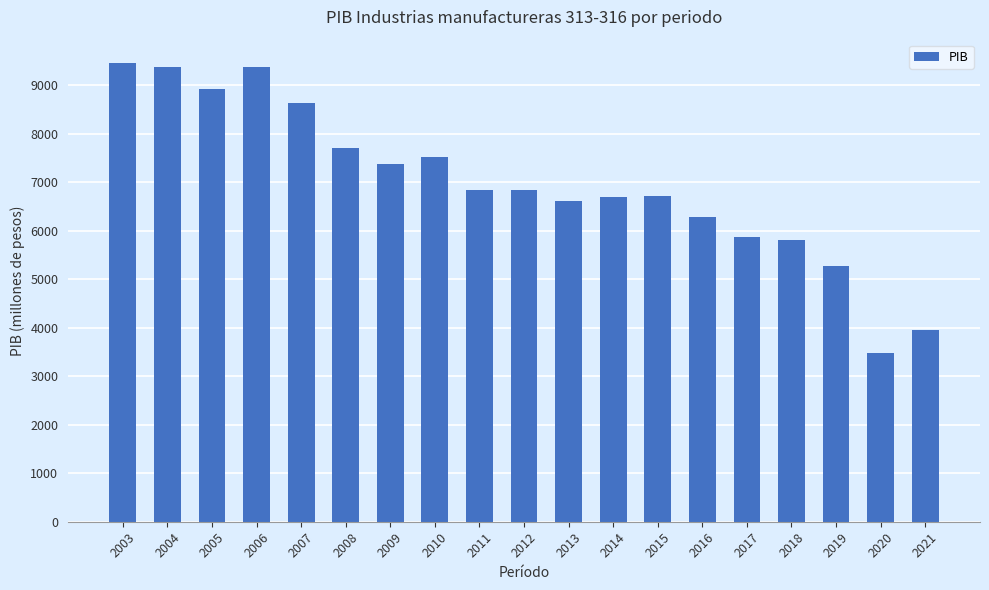

The chart shows a value of 2352.0 at 2007. True or false?

False